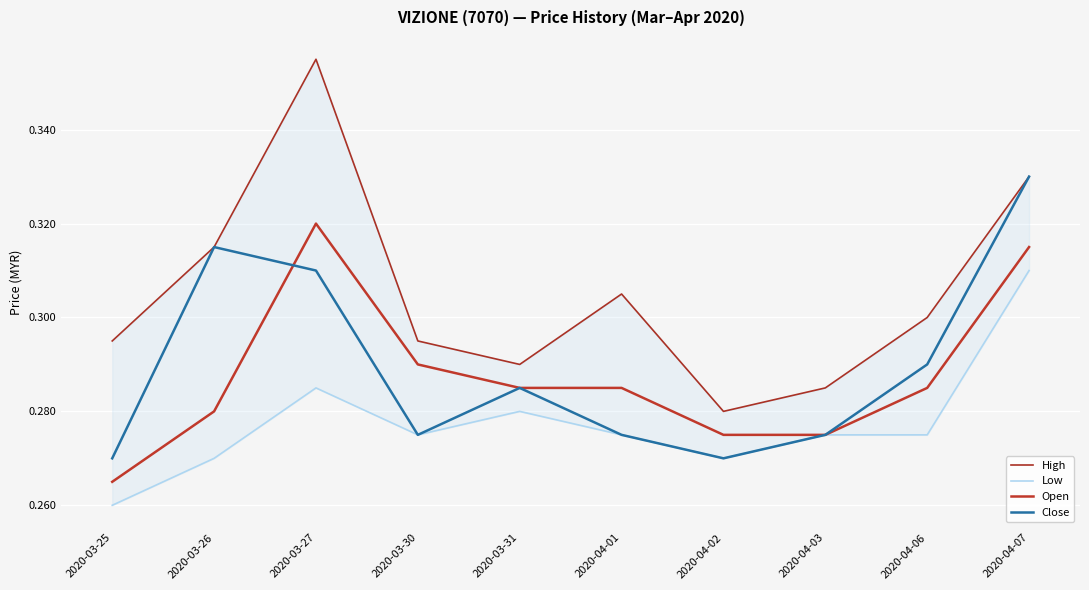

How many lines are shown in the chart?

4